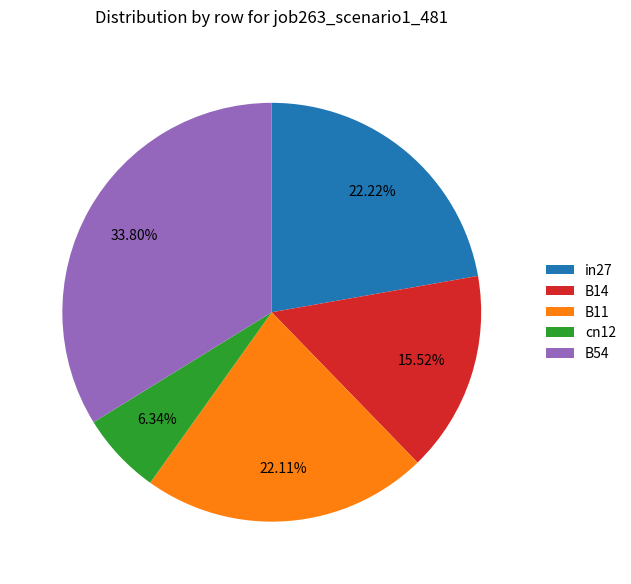

Does any single category account for the majority?

No